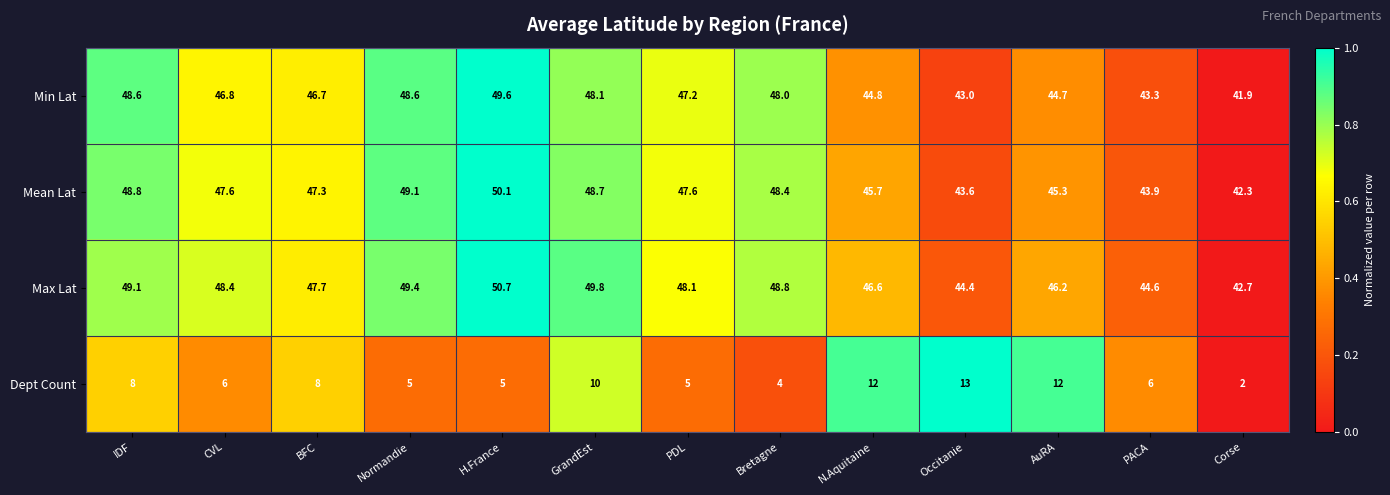

The value of Min Lat at CVL is 14.9. True or false?

False